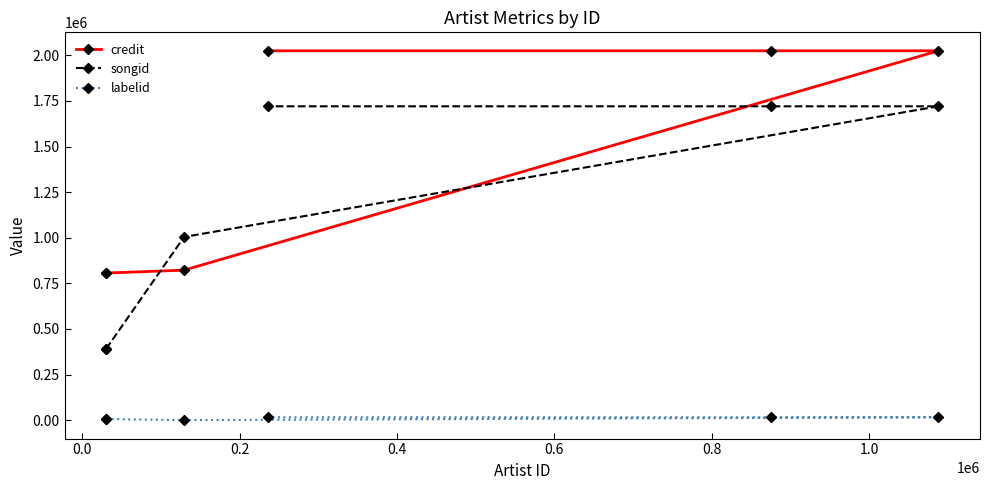

Which series has the largest total across all categories?

credit